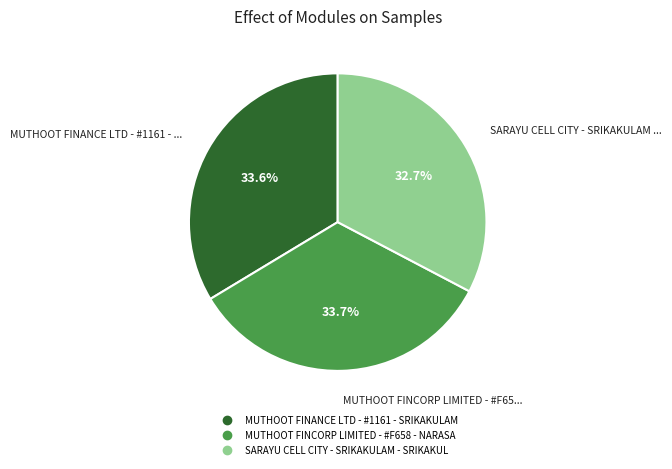

To the nearest percent, what is the average slice percentage?

33%